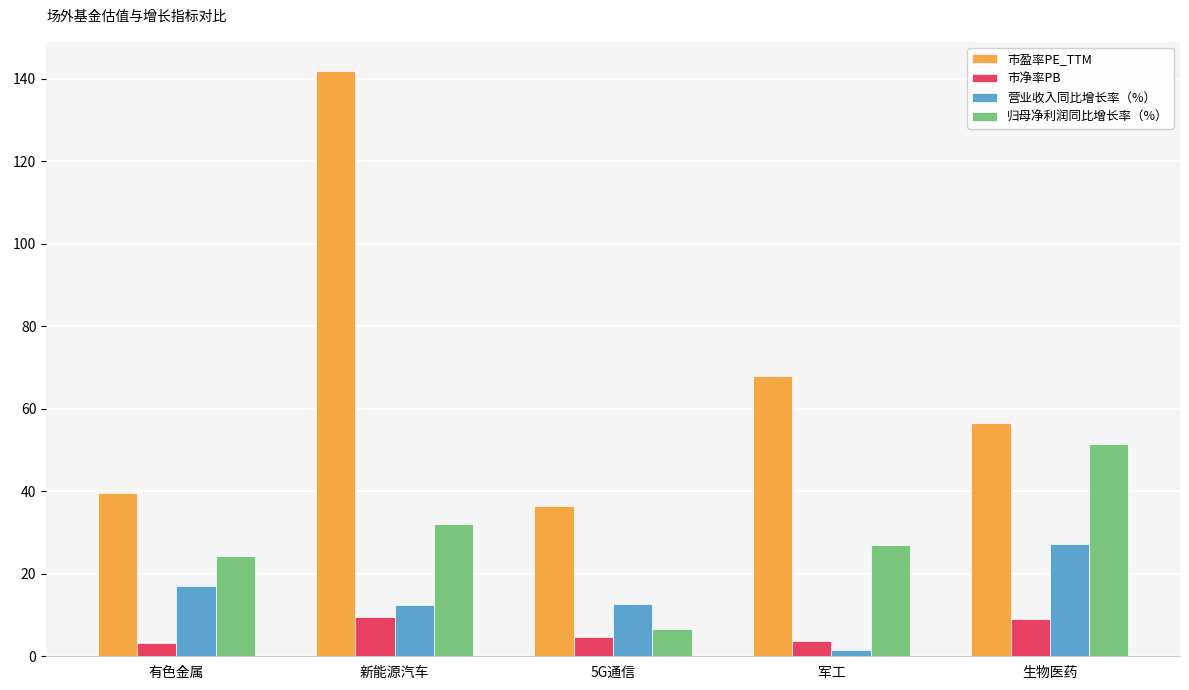

What is the greatest value displayed?

141.9